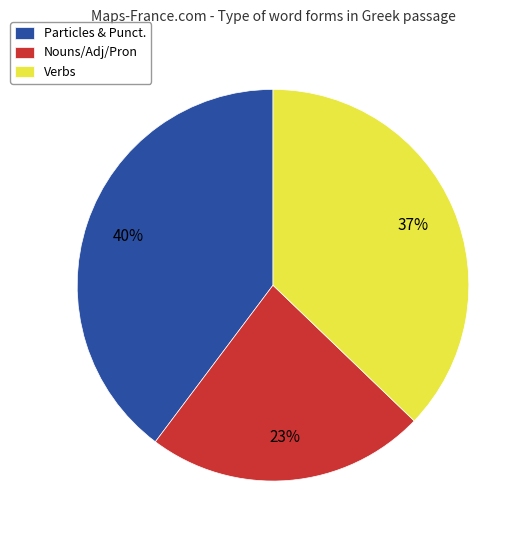

Do Verbs and Particles & Punct. together represent more than half of the pie?

Yes